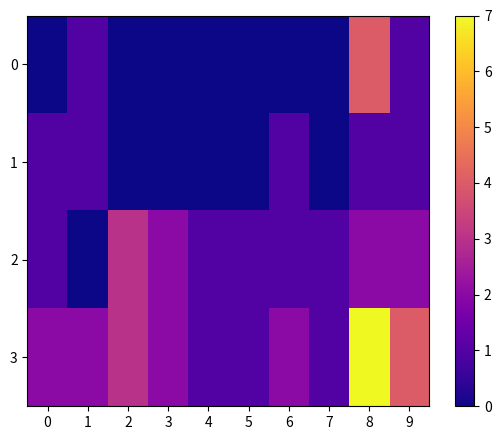

Reading left to right, what are all the values shown in this chart?

0: 0=0	1=1	2=0	3=0	4=0	5=0	6=0	7=0	8=4	9=1
1: 0=1	1=1	2=0	3=0	4=0	5=0	6=1	7=0	8=1	9=1
2: 0=1	1=0	2=3	3=2	4=1	5=1	6=1	7=1	8=2	9=2
3: 0=2	1=2	2=3	3=2	4=1	5=1	6=2	7=1	8=7	9=4